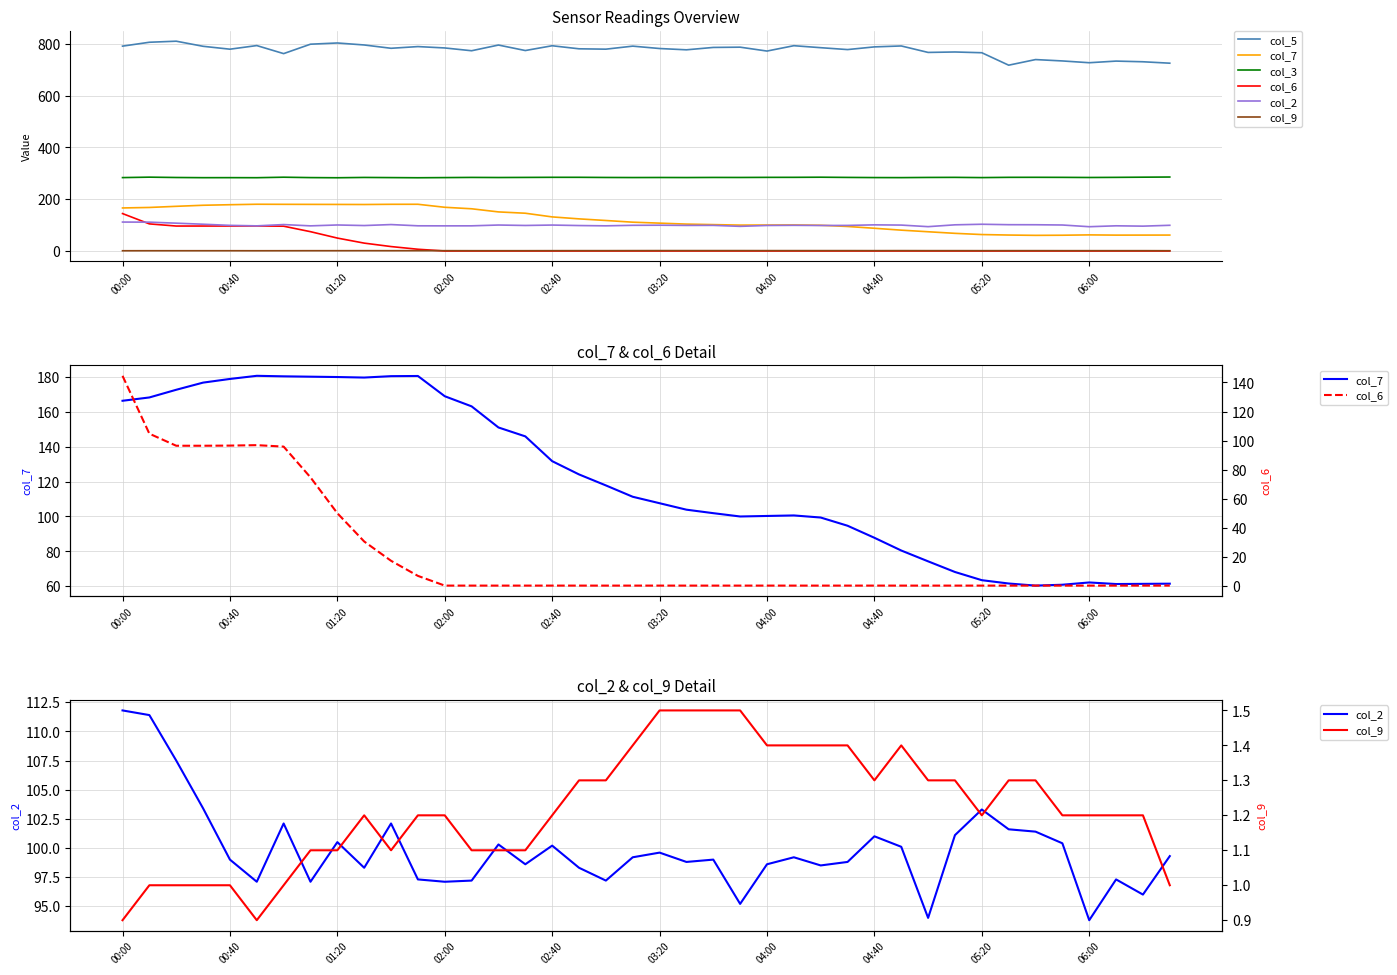

What is the total value across all series at 10?

1367.6